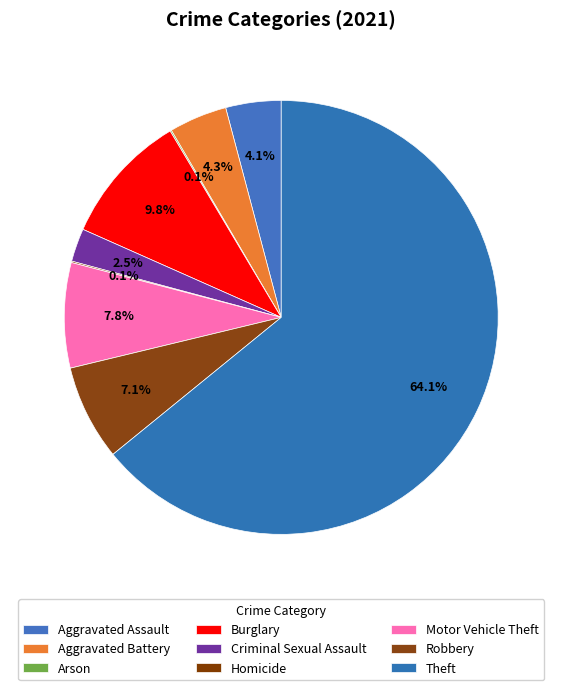

Which category has the smallest portion of the pie?

Arson